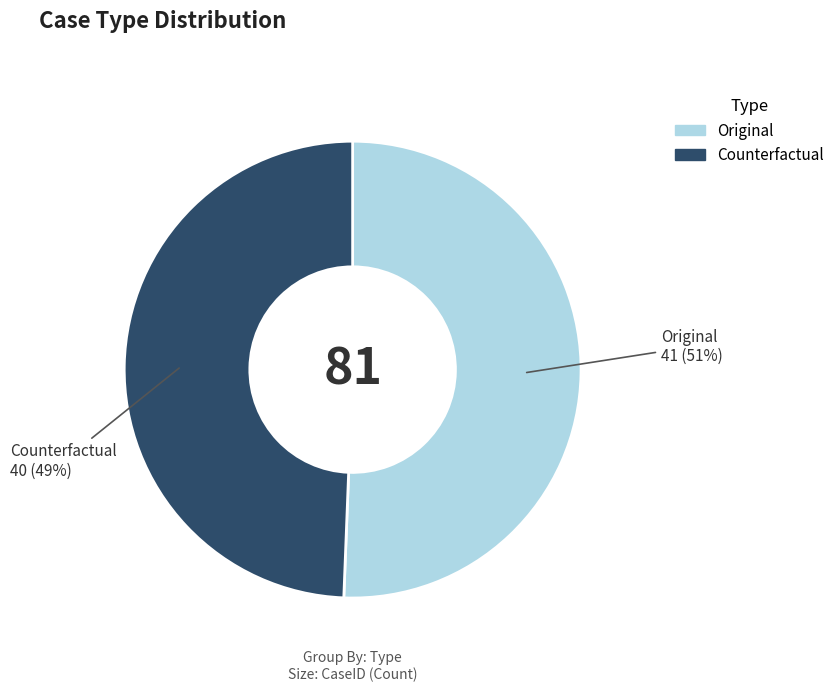

What is the largest slice in the pie chart?

Original